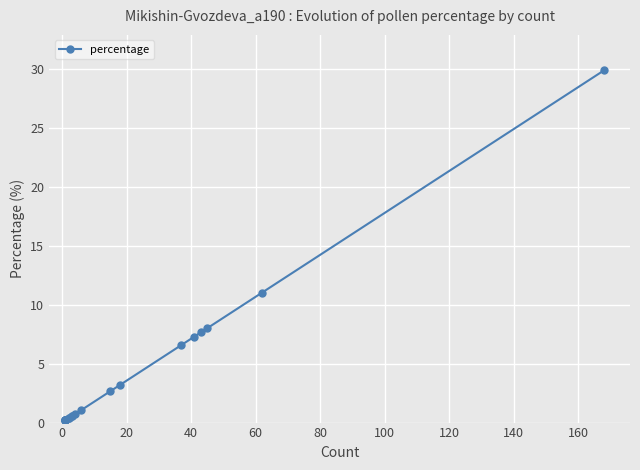

True or false: there are more than 2 points higher than both neighbors.

False